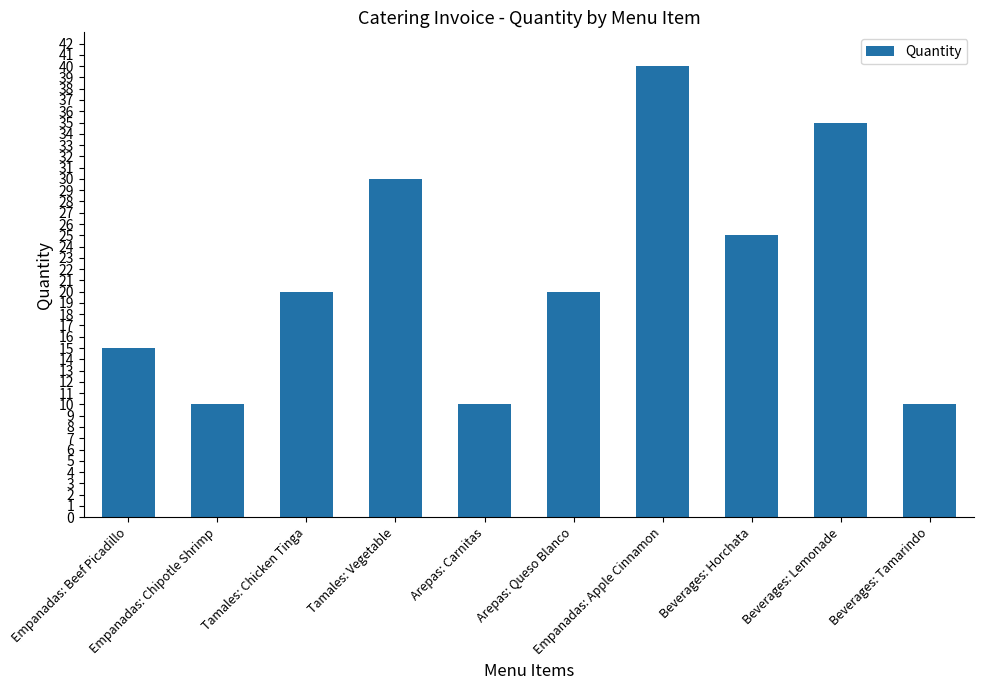

Reading left to right, what are all the values shown in this chart?

Empanadas: Beef Picadillo=15	Empanadas: Chipotle Shrimp=10	Tamales: Chicken Tinga=20	Tamales: Vegetable=30	Arepas: Carnitas=10	Arepas: Queso Blanco=20	Empanadas: Apple Cinnamon=40	Beverages: Horchata=25	Beverages: Lemonade=35	Beverages: Tamarindo=10